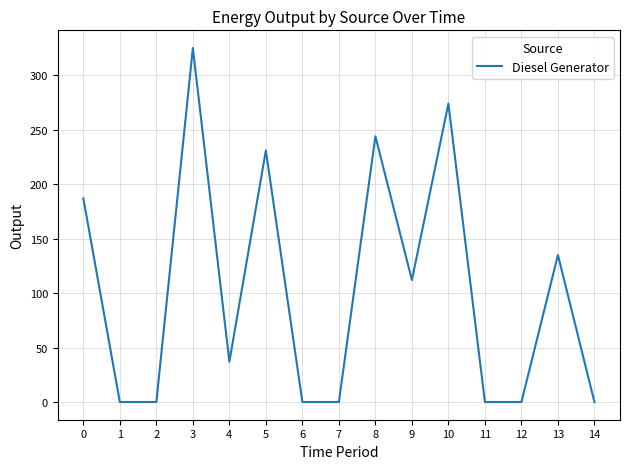

How many interior local peaks (higher than both neighbors) does the data have?

5